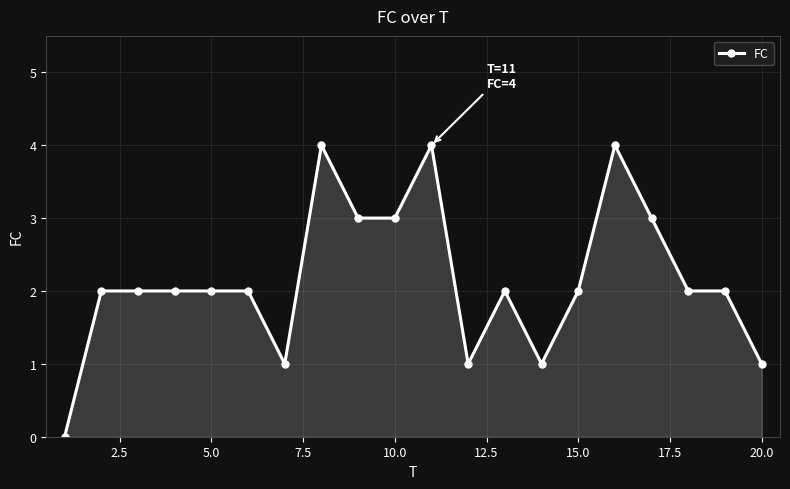

How many values are between 2 and 3?

12